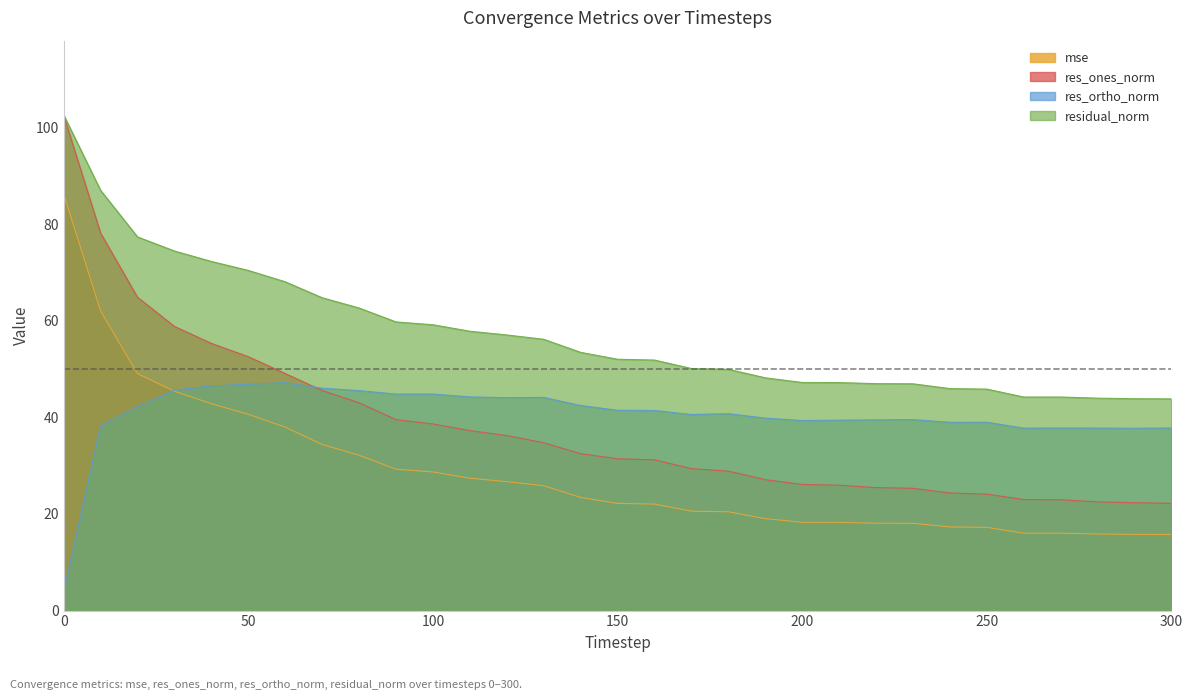

The res_ortho_norm series shows 46.5 at 40. True or false?

True